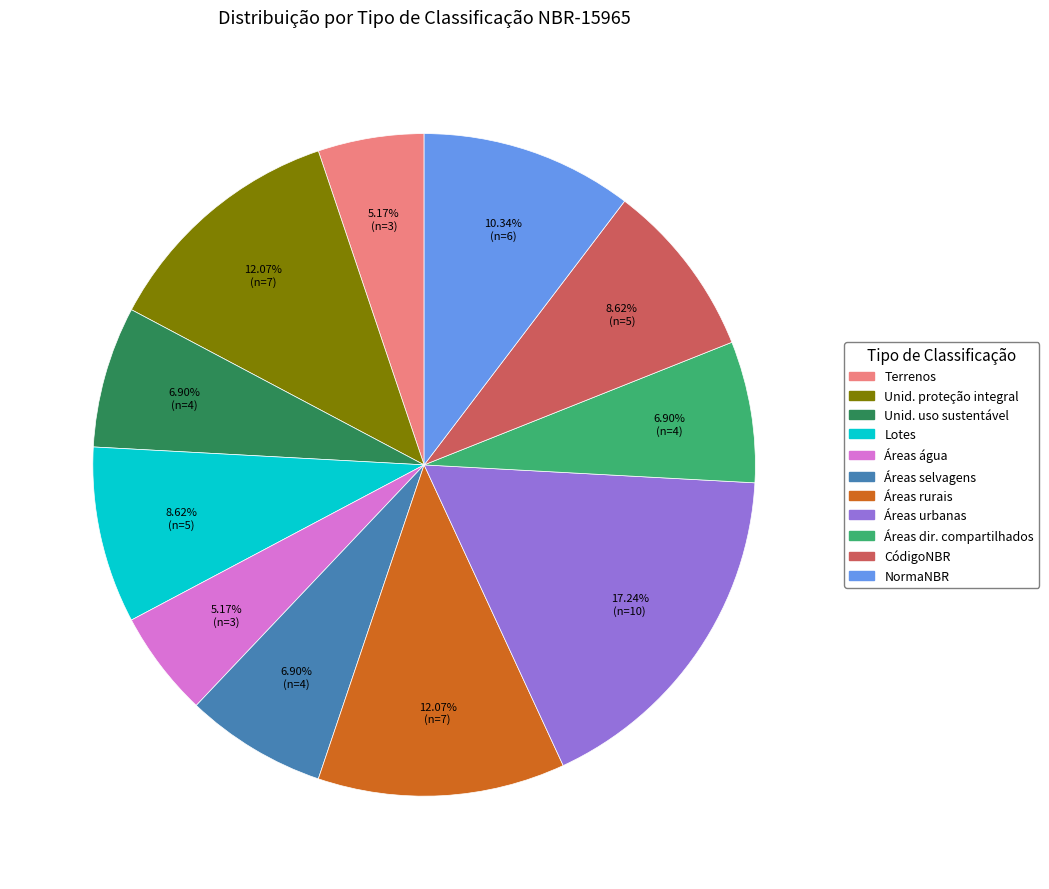

Is there any slice that represents more than half of the pie?

No